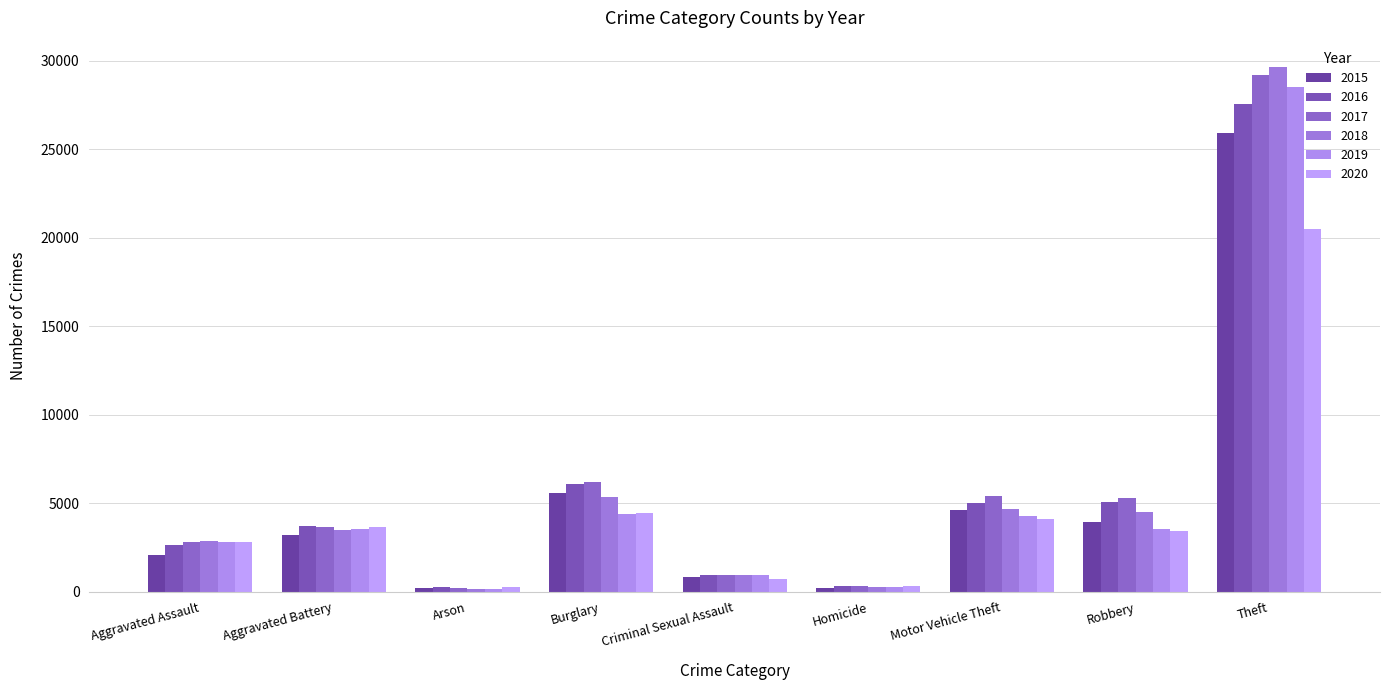

How many bars are there in each group?

6